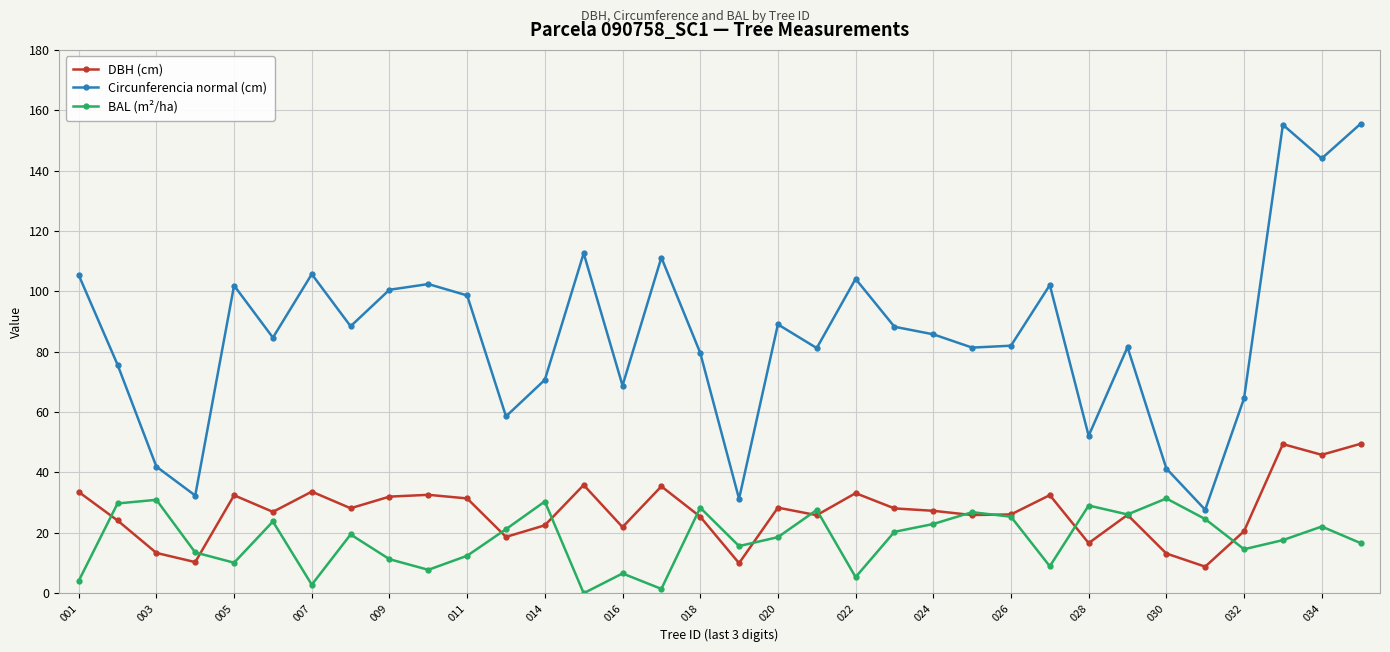

At how many categories does at least one series exceed 92?

13